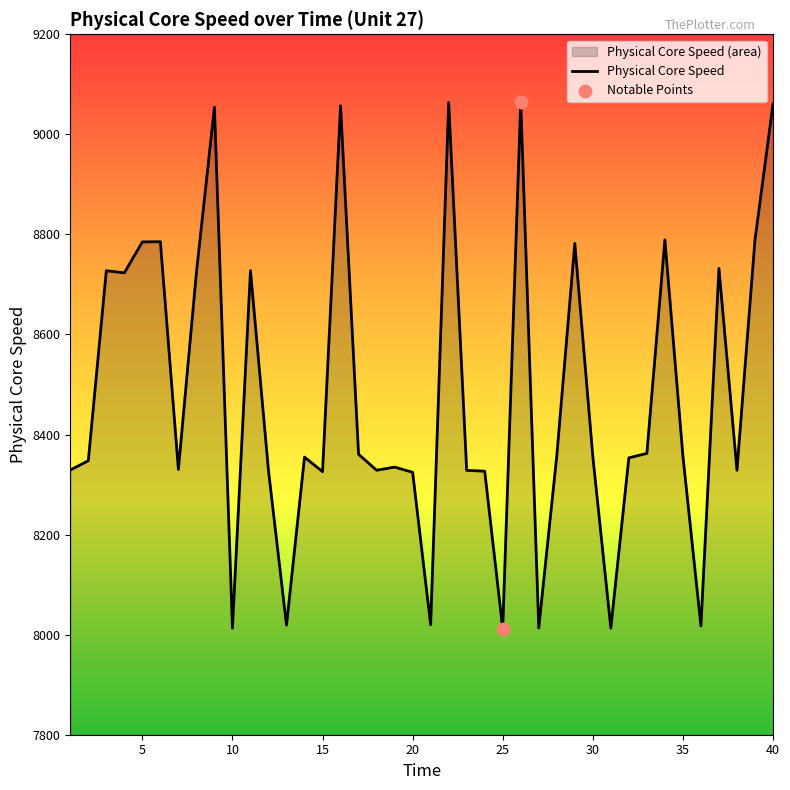

What is the ratio of the value at 9 to the value at 23?

1.1